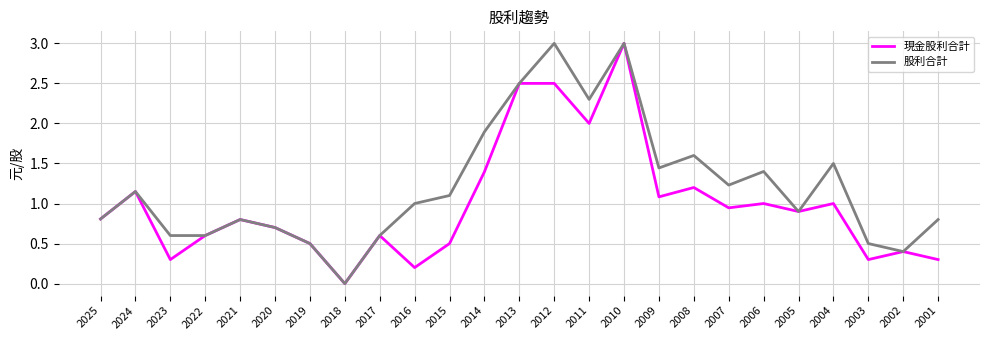

The value of 現金股利合計 at 2014 is 2.1. True or false?

False